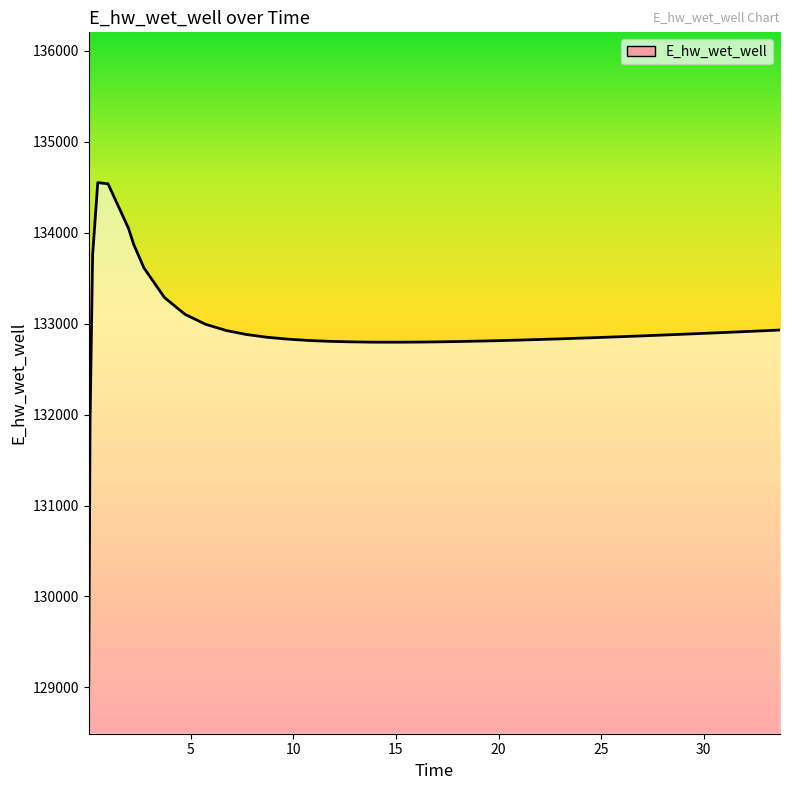

Does the chart have visible grid lines?

No